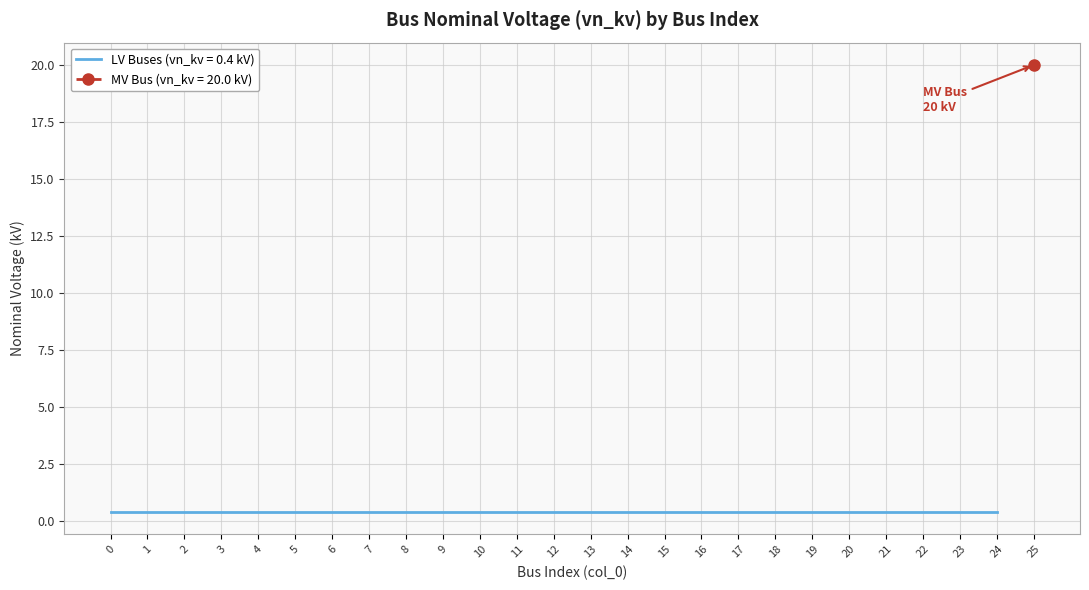

True or false: the data shows 0.4 at 15.

True